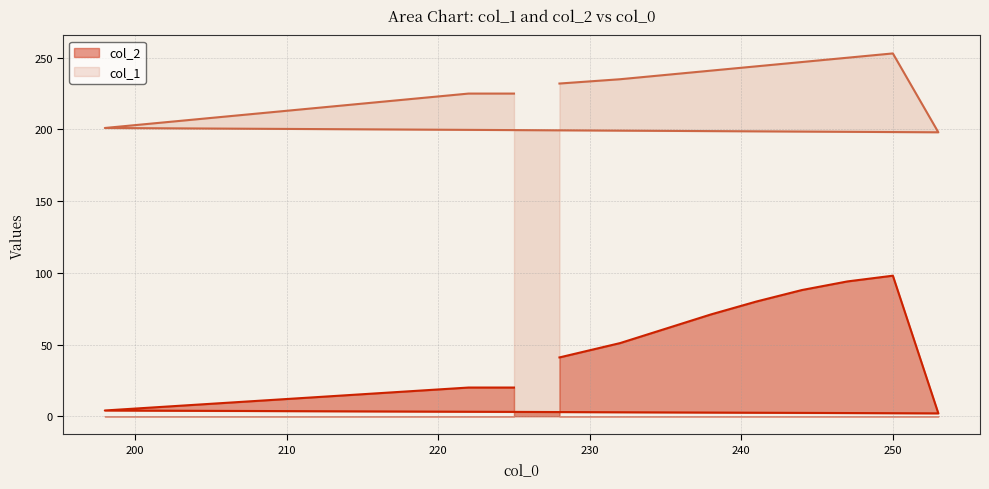

What is the total value across all series at 210?

225